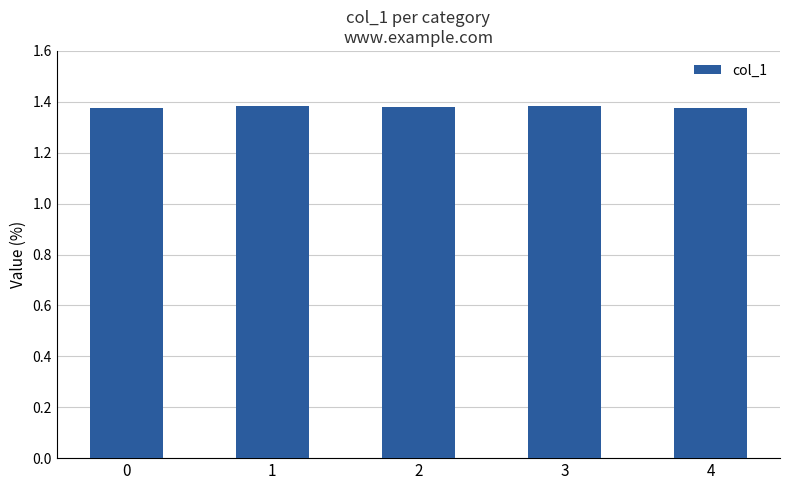

How many values are between 1 and 2?

5